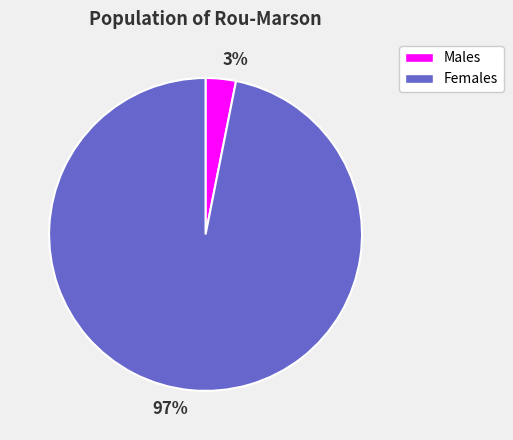

To the nearest percent, what portion does Females represent?

97%